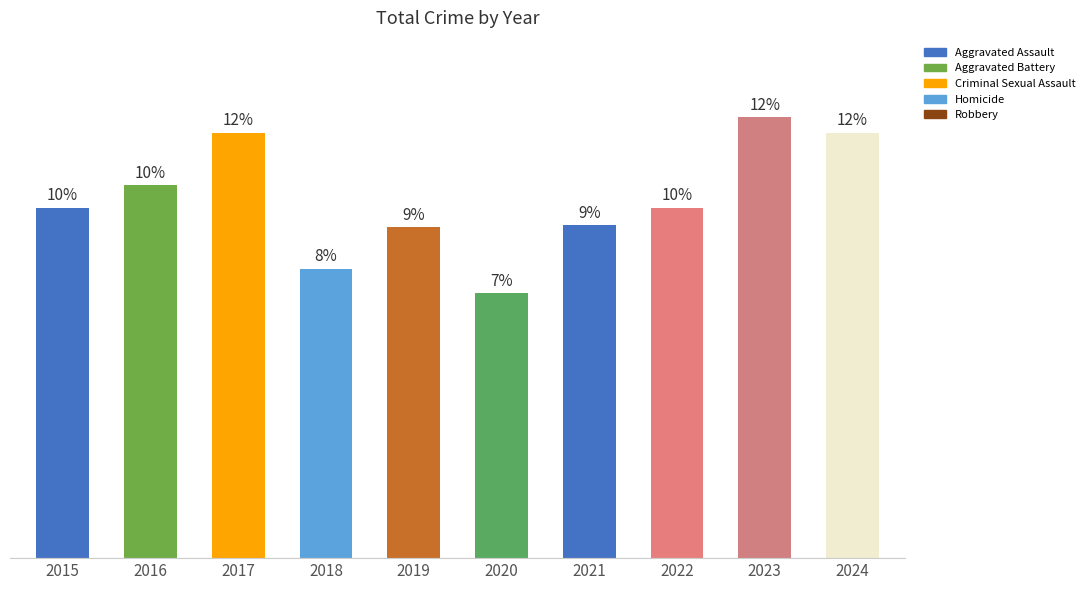

Which label corresponds to the largest value in the chart?

2023